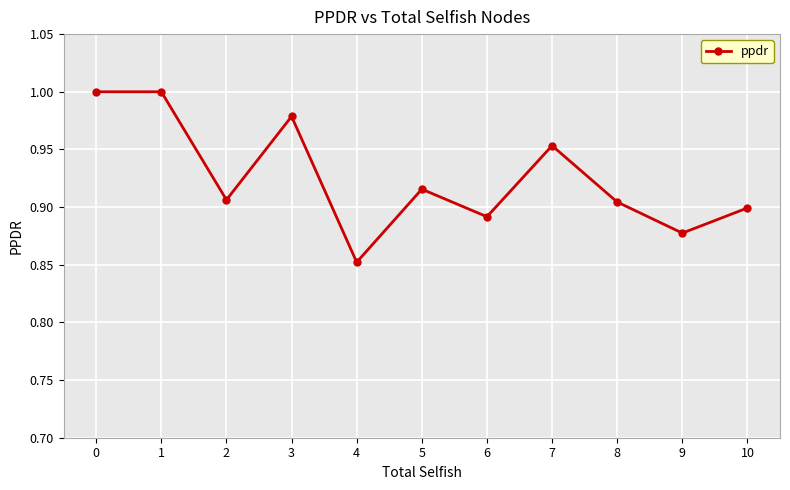

At which category does the chart reach its minimum across all series?

4